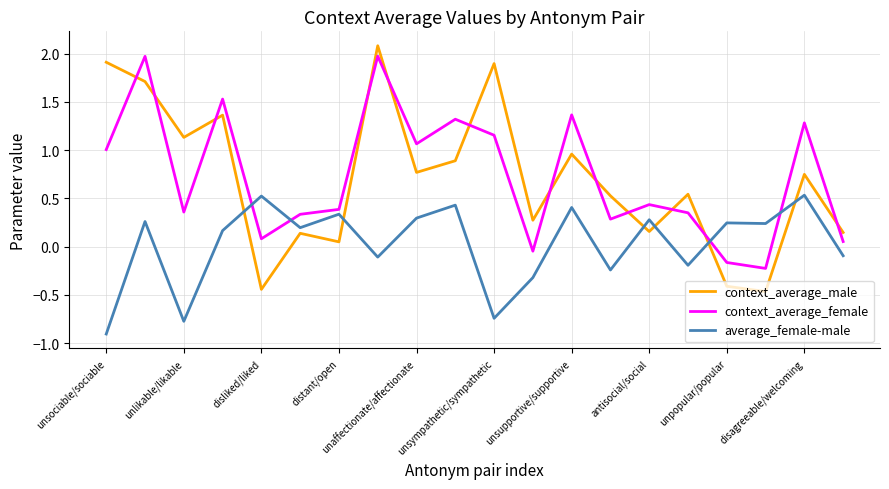

List the series in order of their peak value, lowest first.

average_female-male, context_average_female, context_average_male